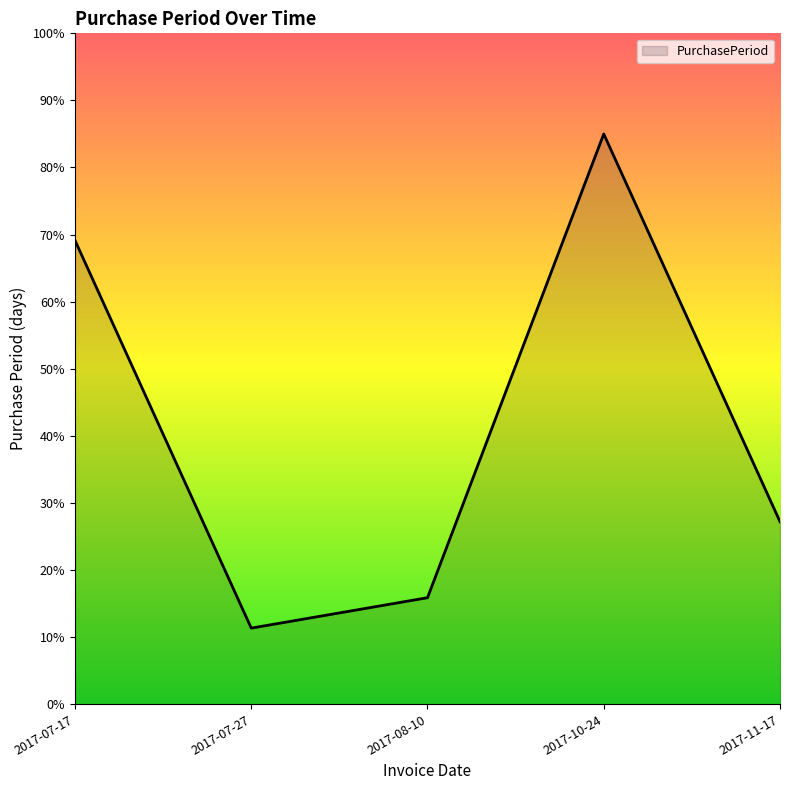

Reading left to right, what are all the values shown in this chart?

69.1	11.3	15.9	85.0	27.2